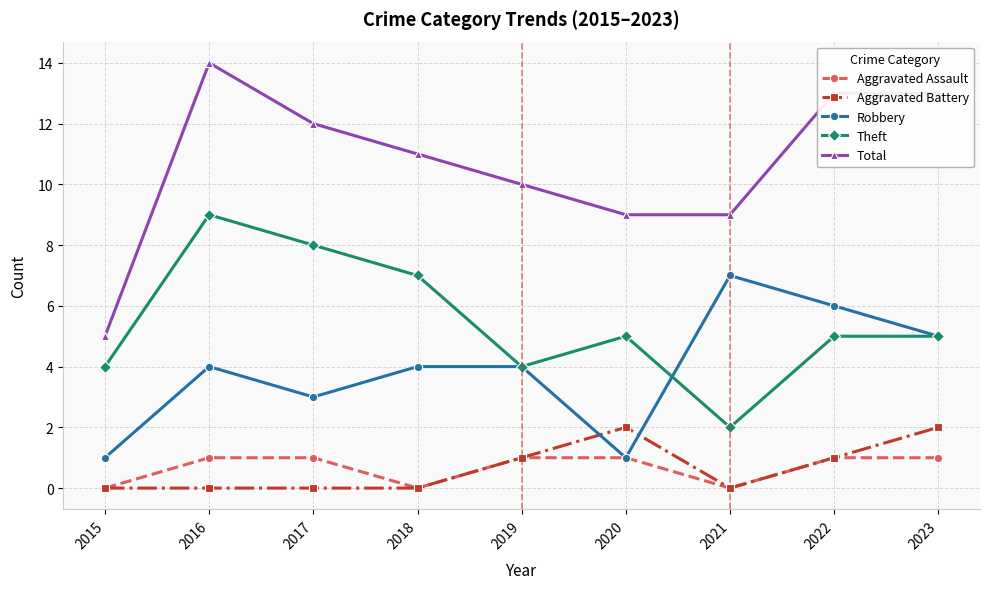

At how many categories does at least one series exceed 0?

9